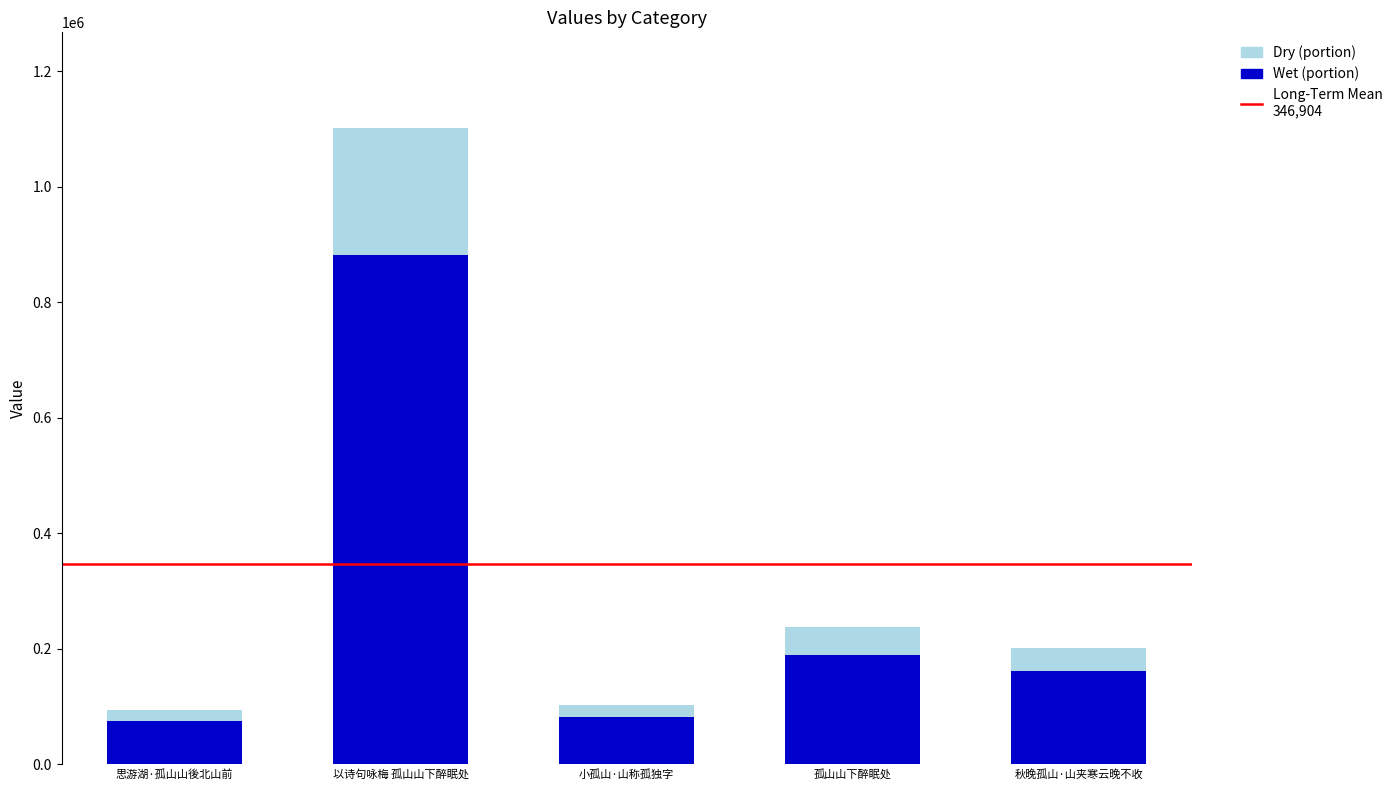

Rank the categories by value from lowest to highest.

思游湖·孤山山後北山前, 小孤山·山称孤独字, 秋晚孤山·山夹寒云晚不收, 孤山山下醉眠处, 以诗句咏梅 孤山山下醉眠处